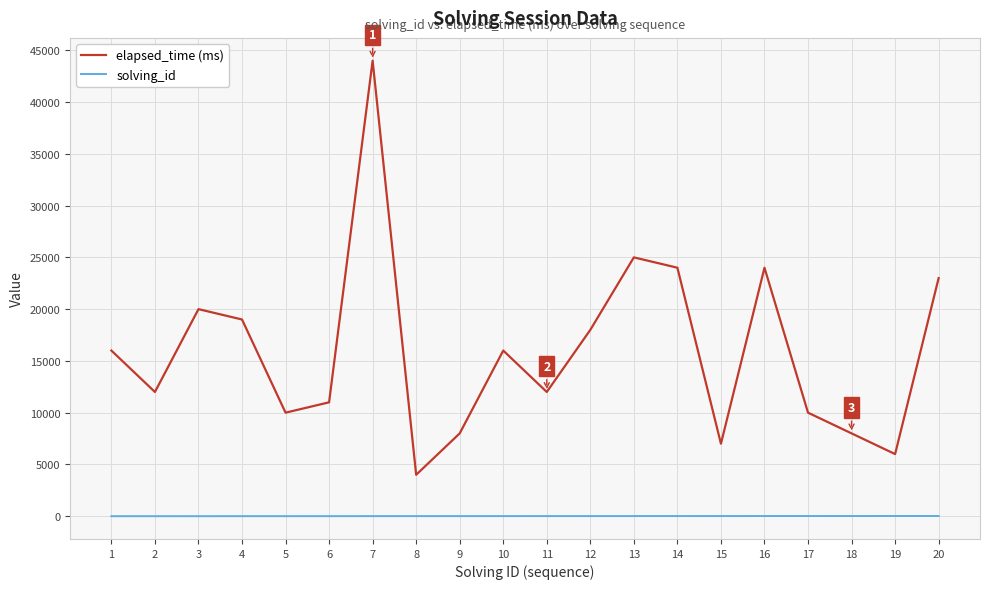

Which category has the lowest value in the elapsed_time (ms) series?

8